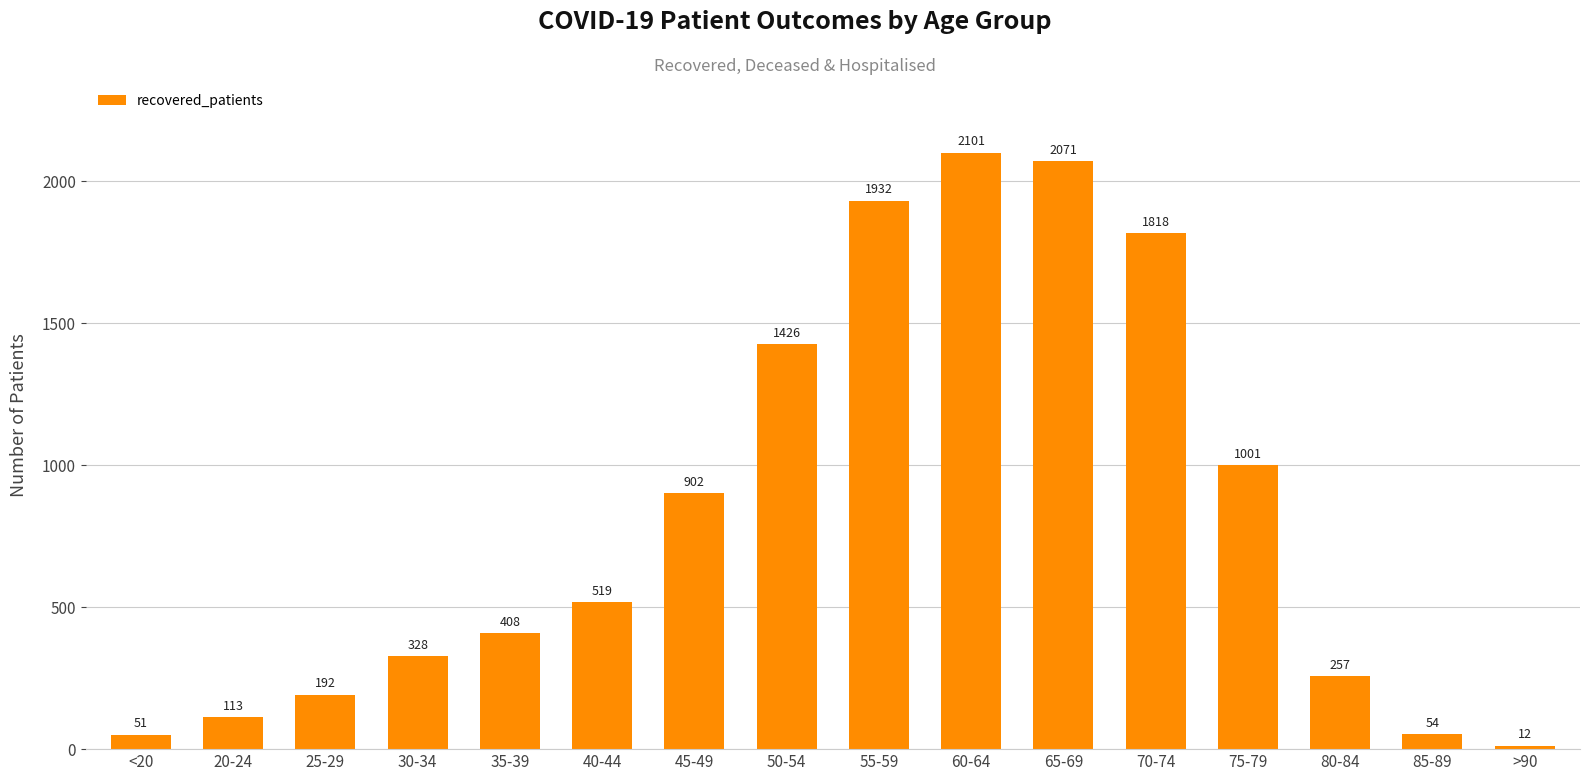

Where is the data nearest to the value 1056?

75-79